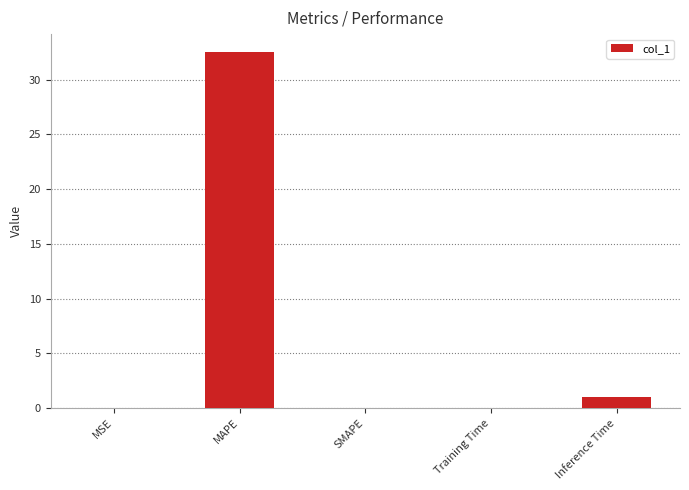

What is the greatest value displayed?

32.5